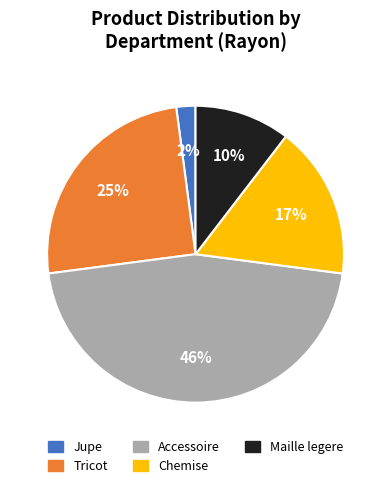

Which slice is the largest?

Accessoire